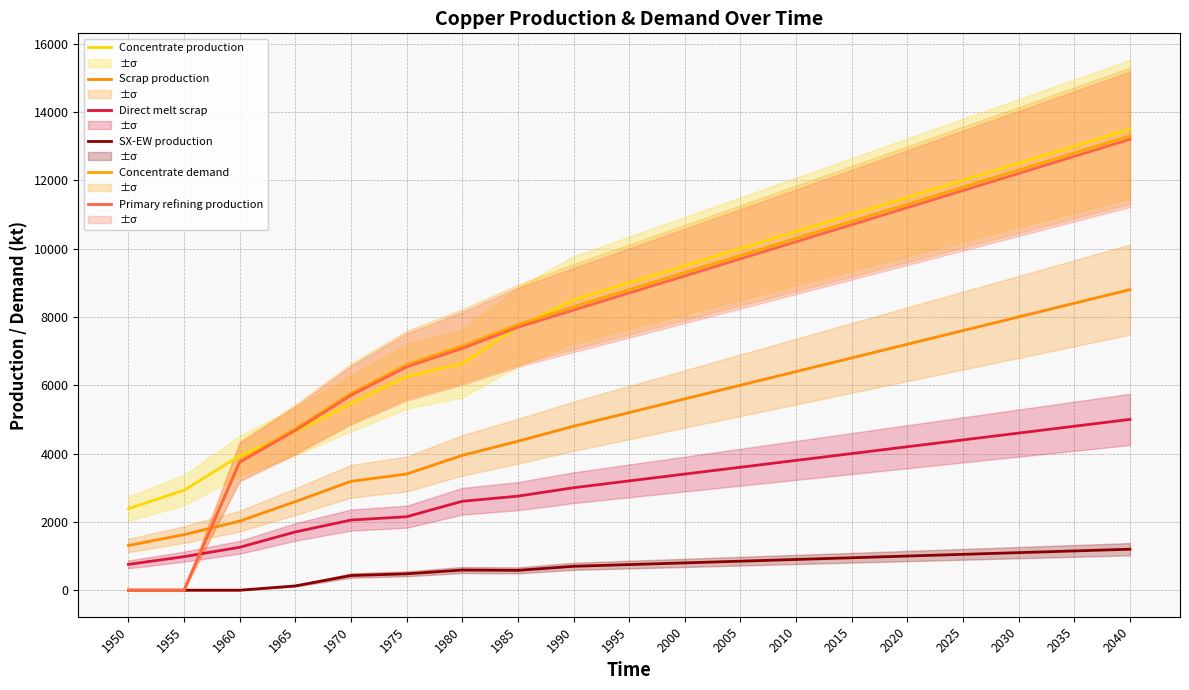

At 2030, list the series in order from largest to smallest.

Concentrate production, Concentrate demand, Primary refining production, Scrap production, Direct melt scrap, SX-EW production